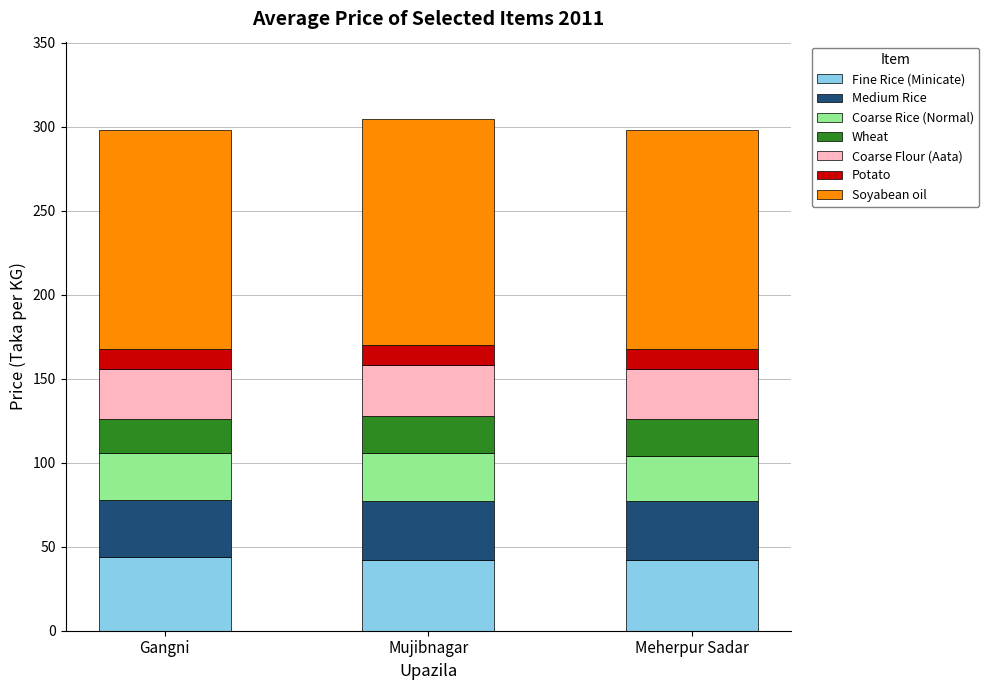

Reading right to left, transcribe the values for Fine Rice (Minicate).

Meherpur Sadar=42	Mujibnagar=42	Gangni=44